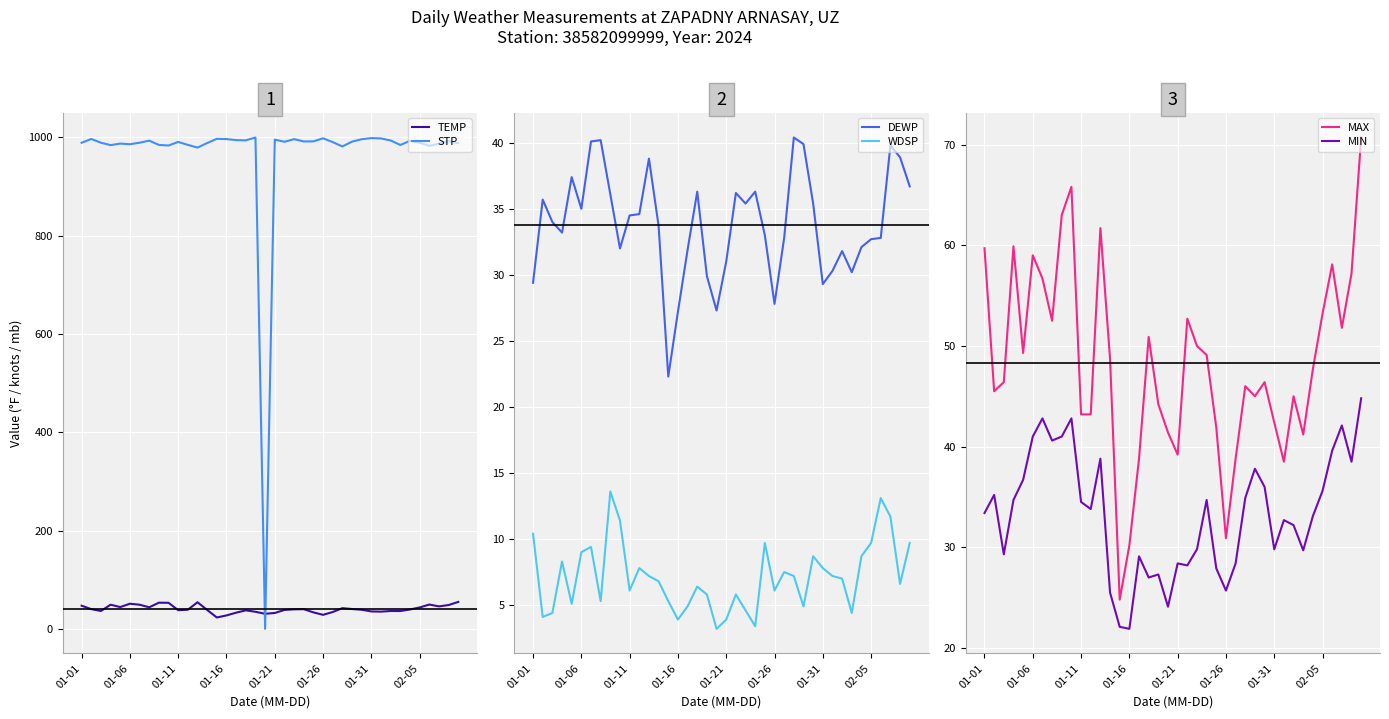

Which series has the widest spread of values?

STP